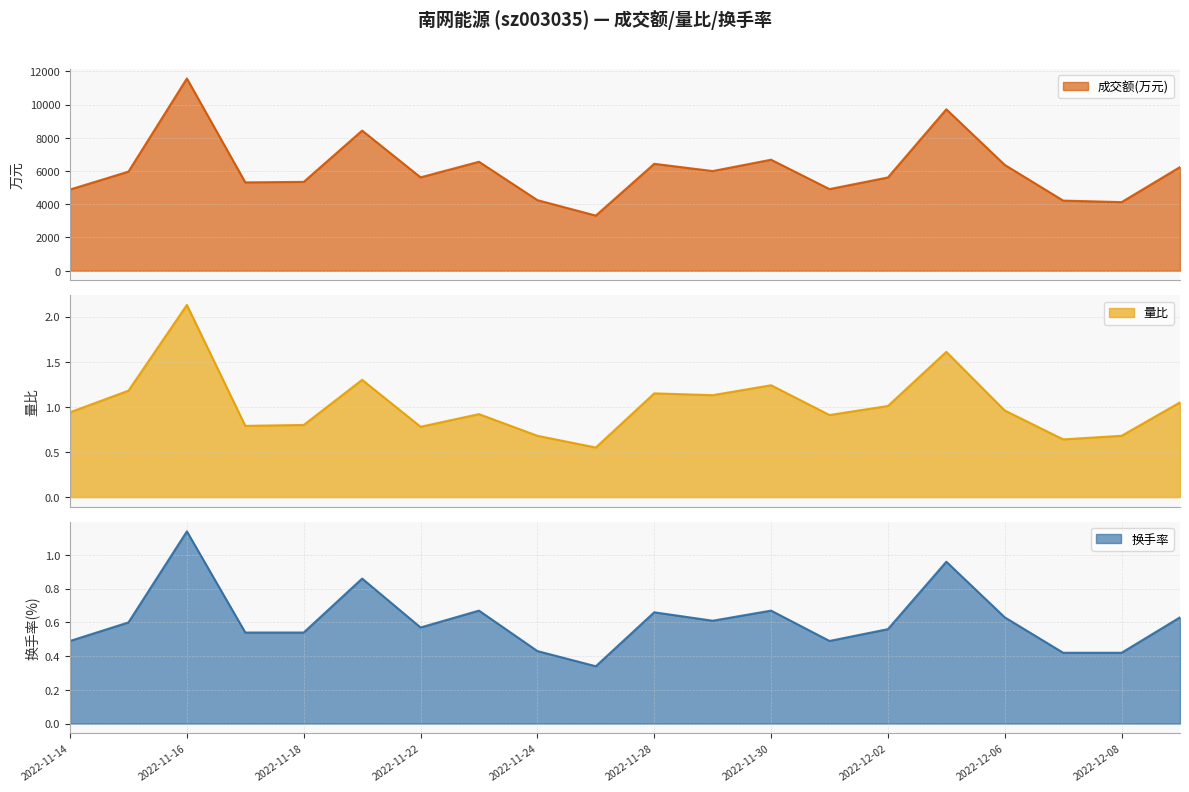

True or false: 成交额(万元) has a value of 8731.7 at 2022-12-06.

False